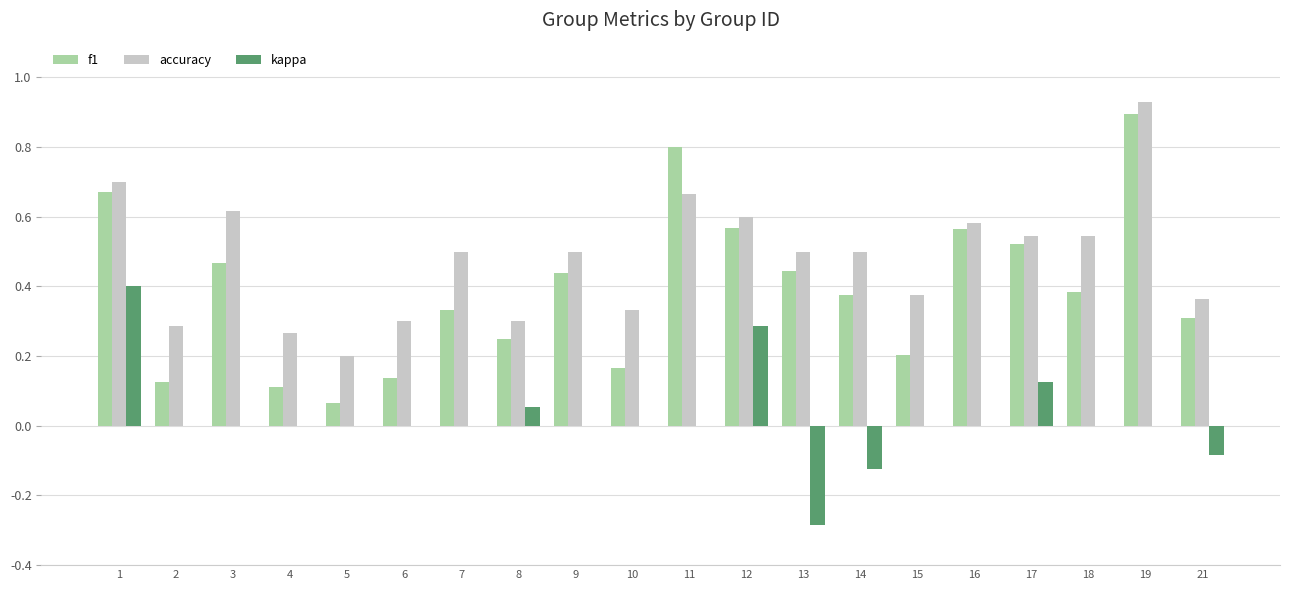

What is the total value across all series at 12?

1.5